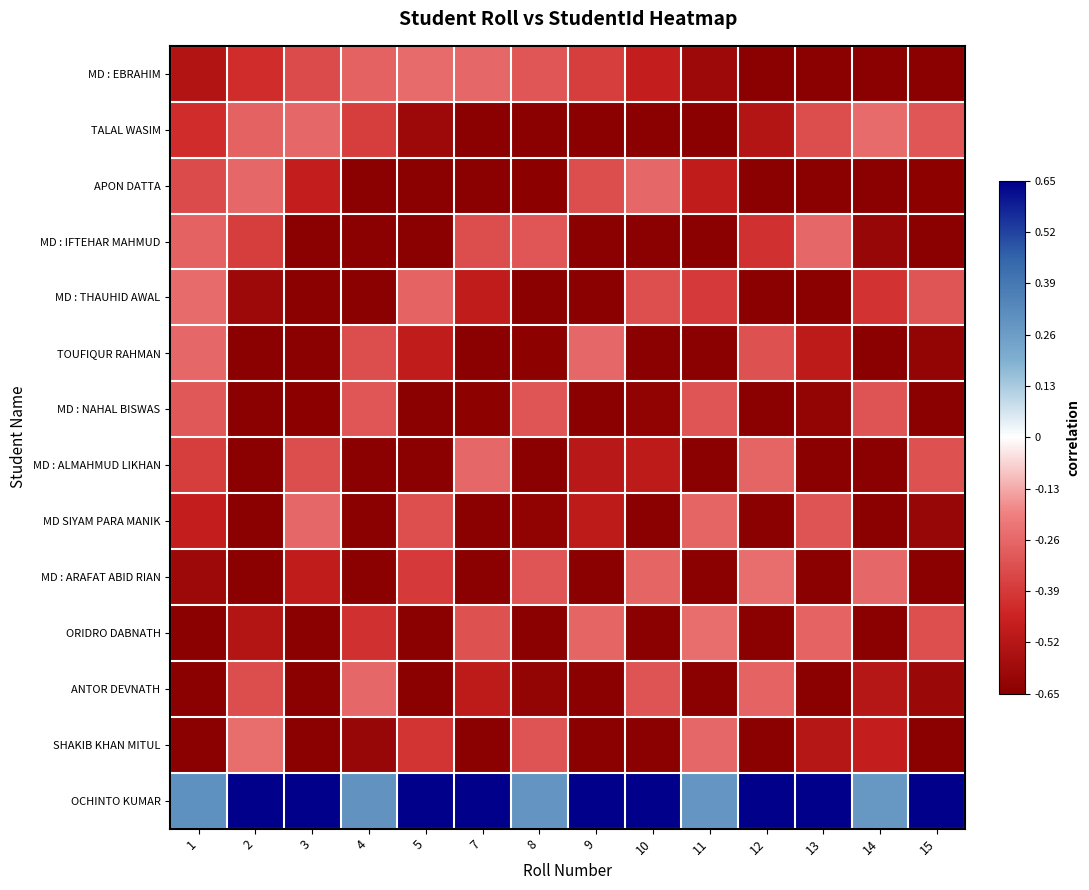

Rank the series at 8 from highest to lowest value.

OCHINTO KUMAR, MD : EBRAHIM, MD : IFTEHAR MAHMUD, MD : NAHAL BISWAS, MD : ARAFAT ABID RIAN, SHAKIB KHAN MITUL, ANTOR DEVNATH, MD SIYAM PARA MANIK, TOUFIQUR RAHMAN, APON DATTA, TALAL WASIM, MD : THAUHID AWAL, MD : ALMAHMUD LIKHAN, ORIDRO DABNATH